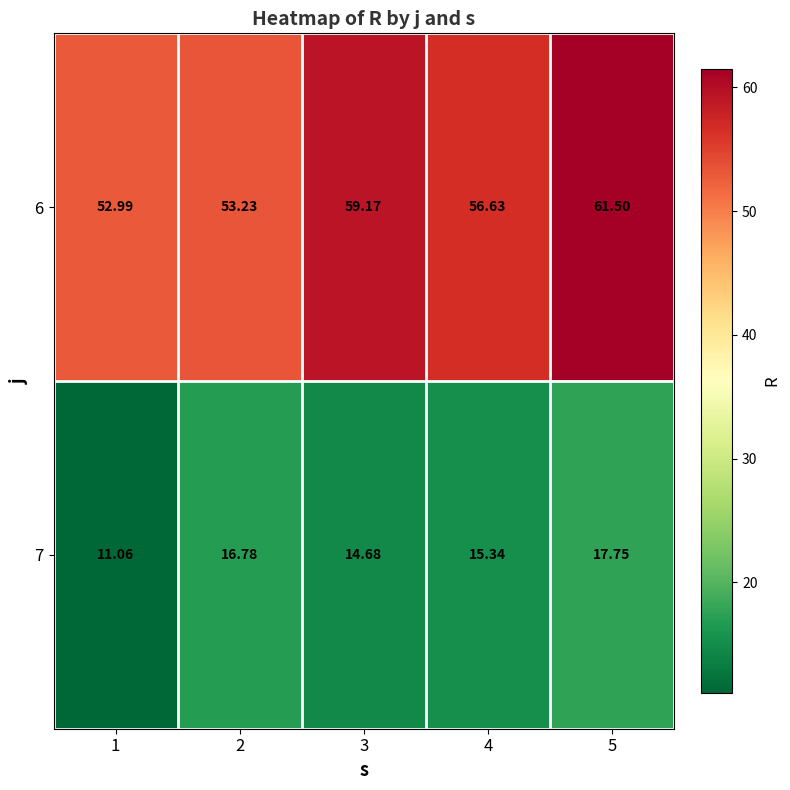

Rank the series at 1 from lowest to highest value.

7, 6